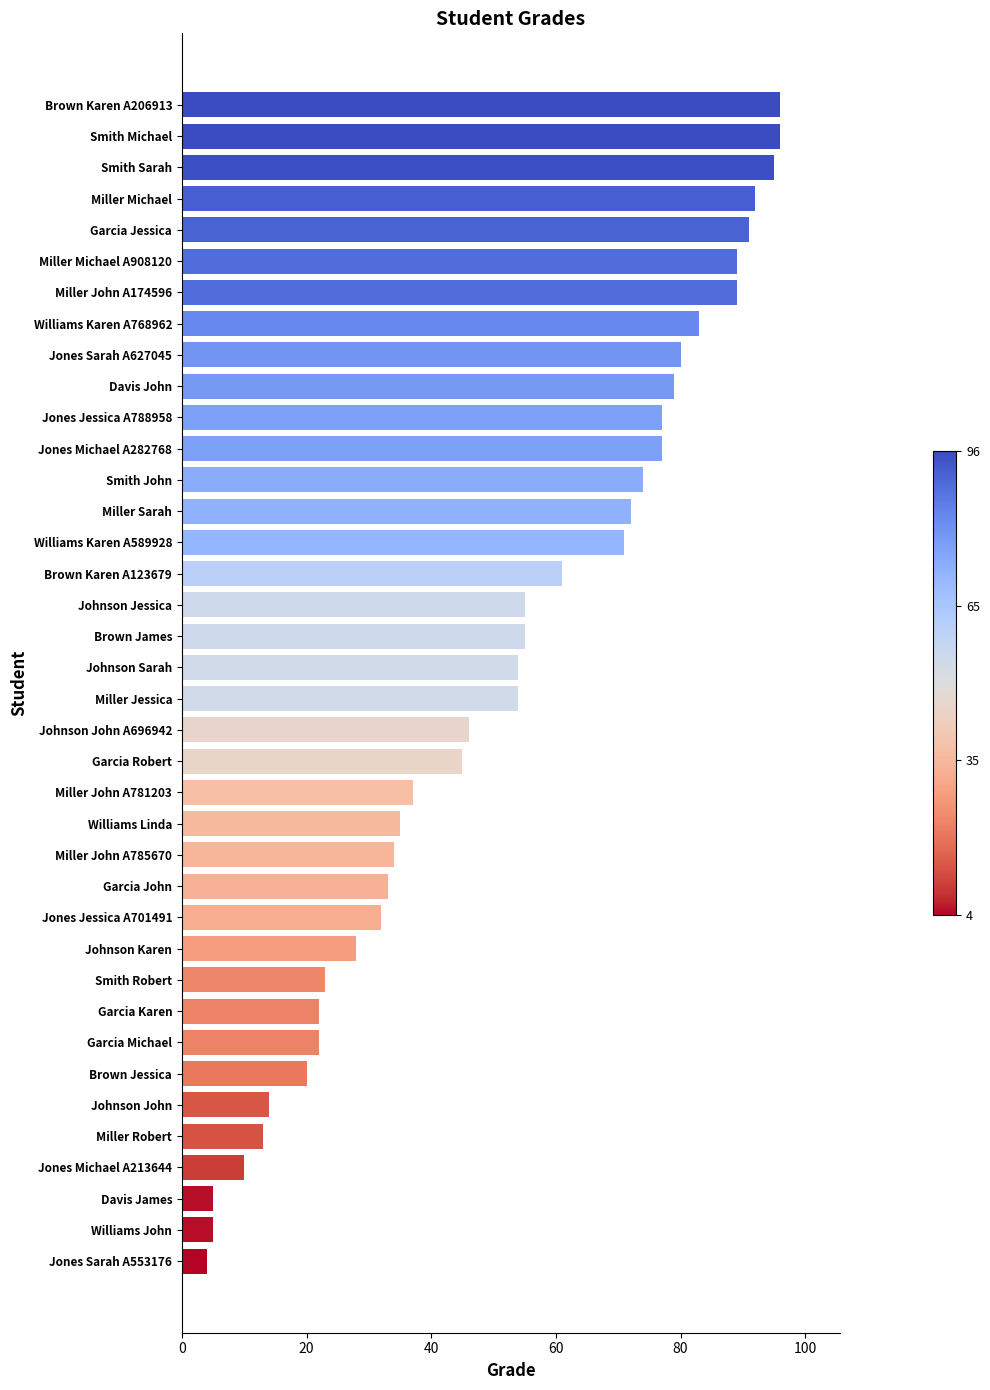

What is the approximate value at Smith John?

74